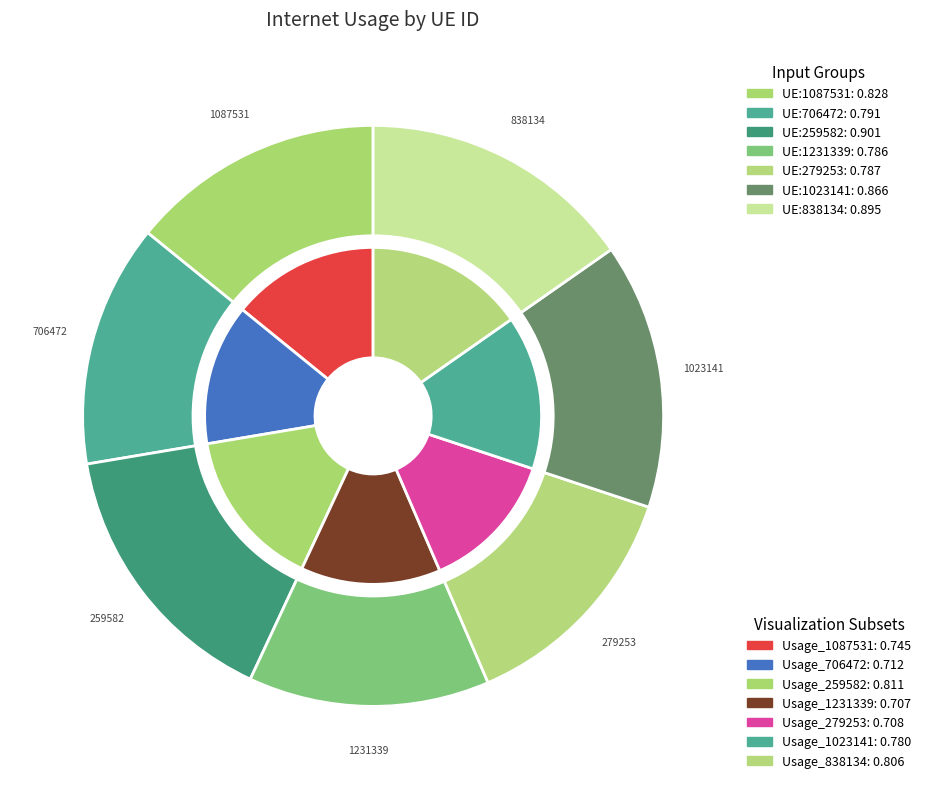

Is there any slice that represents more than half of the pie?

No